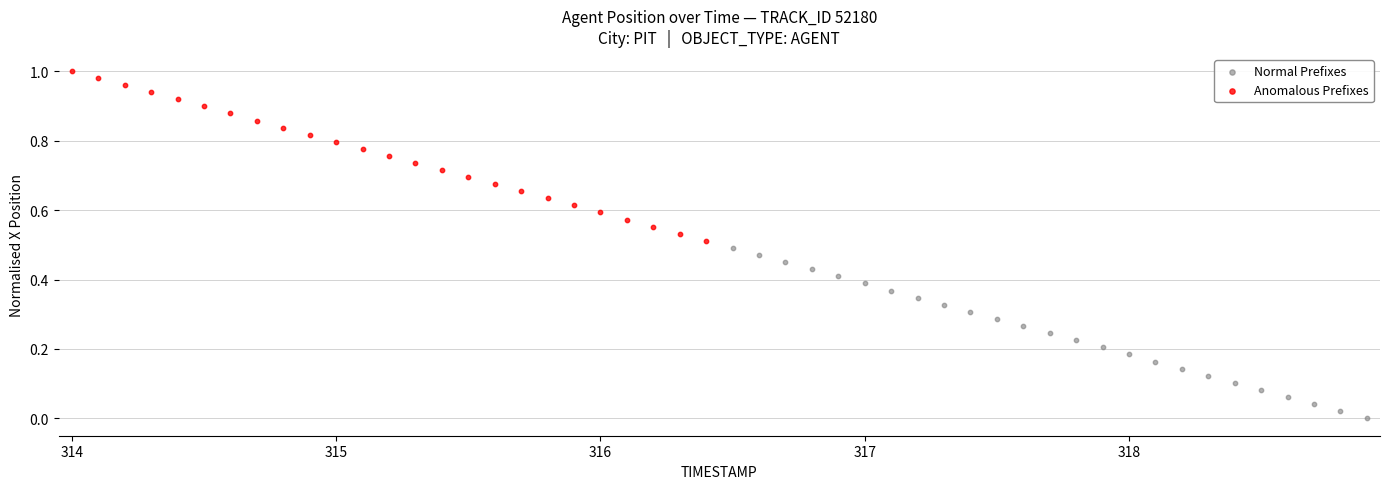

Which series contains the lowest Y value?

Normal Prefixes